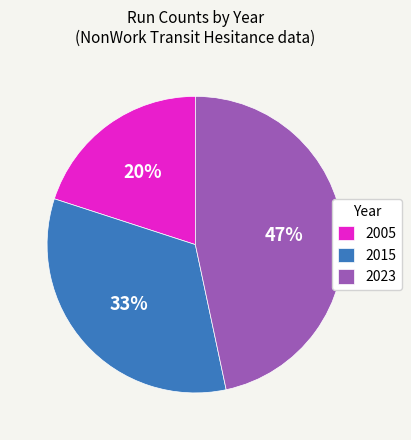

How many slices are in this pie chart?

3